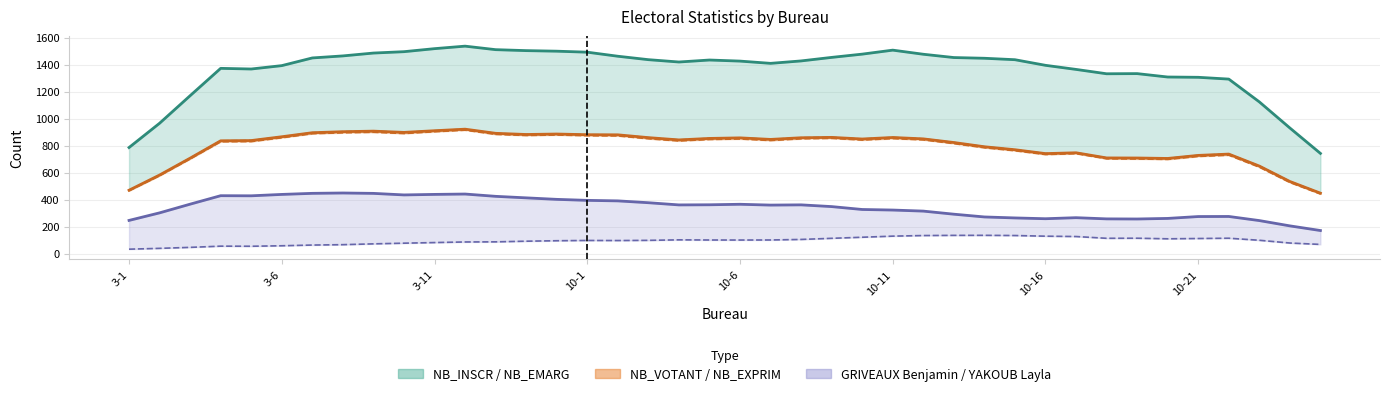

How many values in the GRIVEAUX Benjamin series are below 371?

20